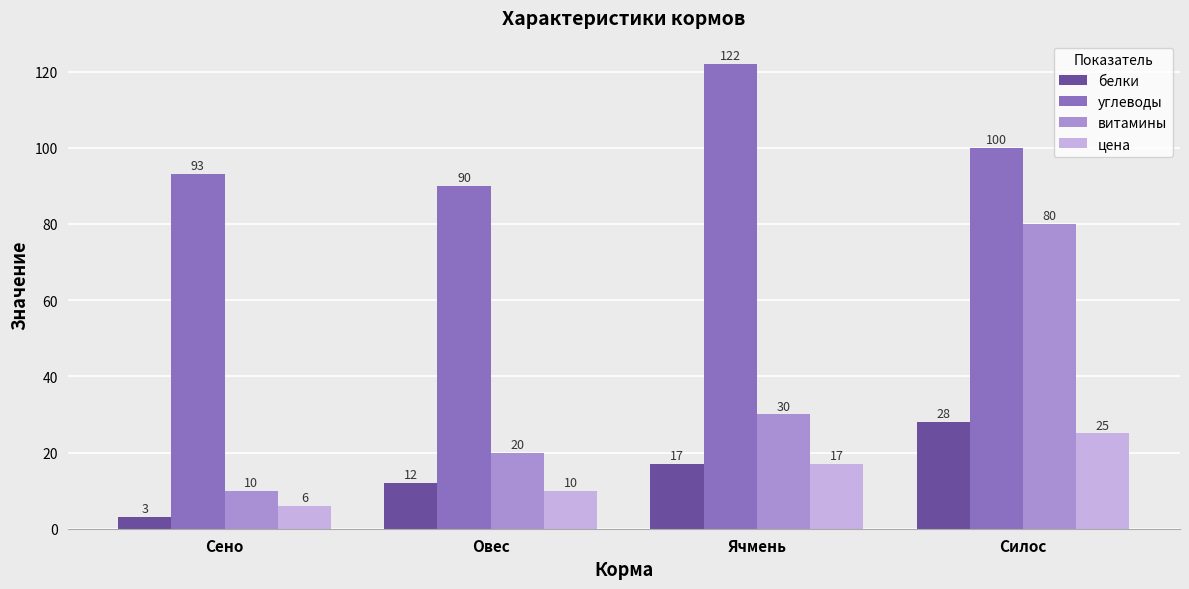

Rank the categories by углеводы value from highest to lowest.

Ячмень, Силос, Сено, Овес